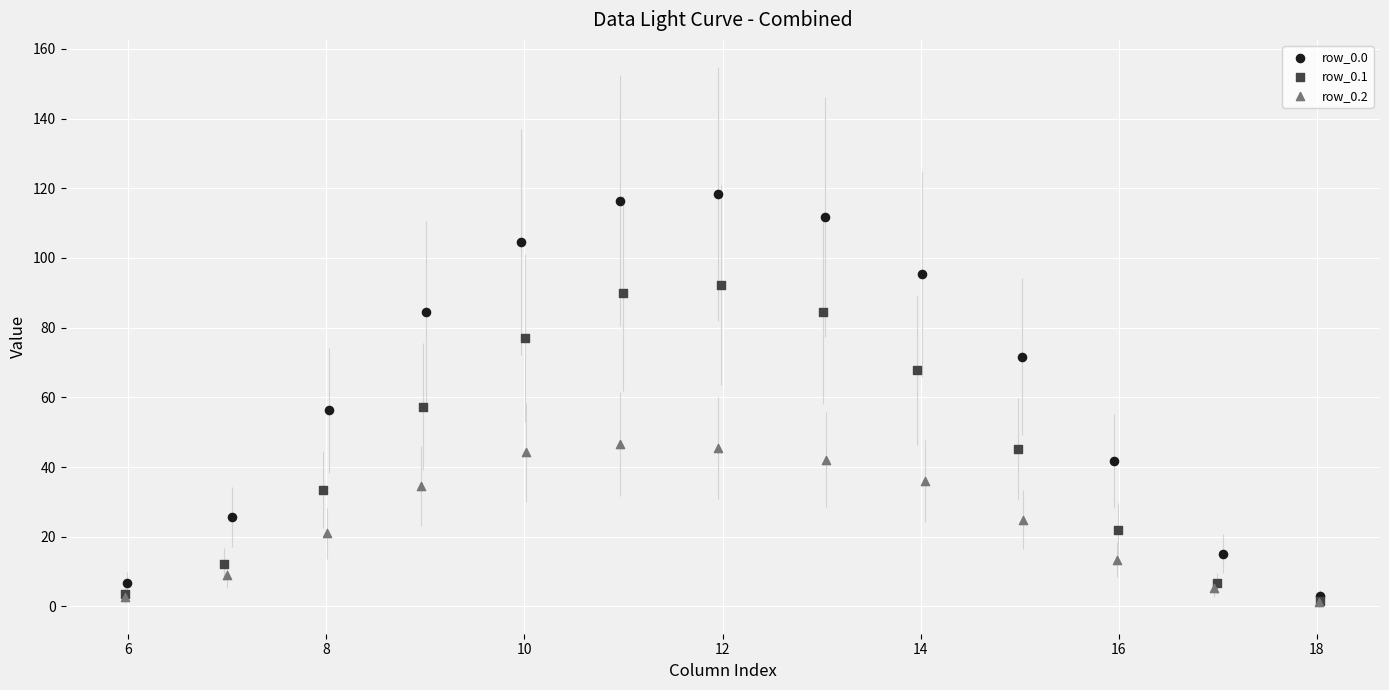

Which series has the largest Y range (max minus min)?

row_0.0